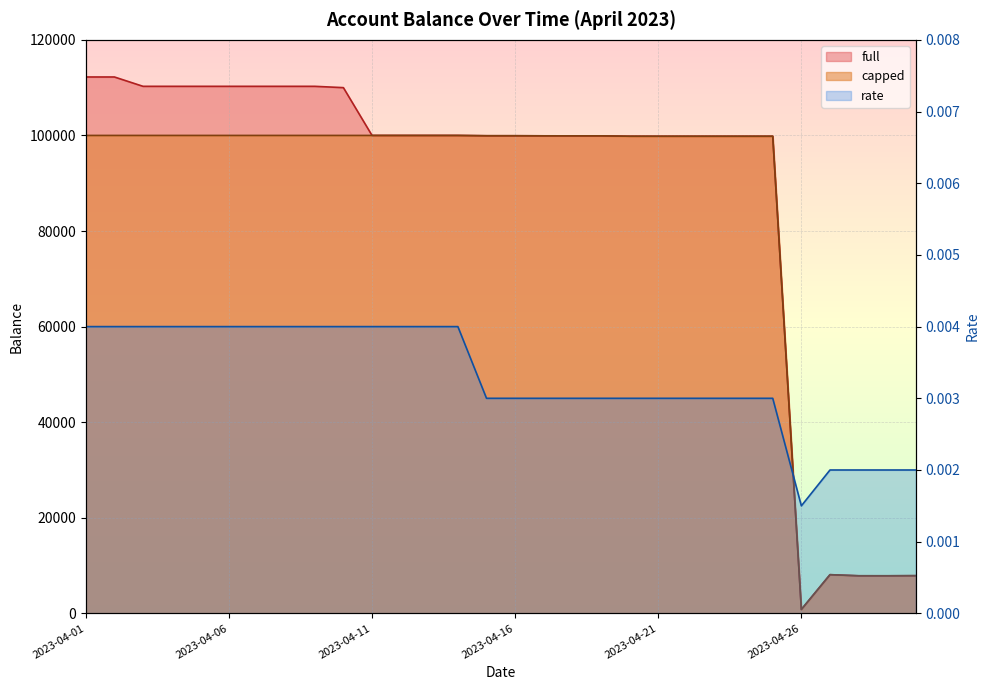

Is it true that full equals 146078.5 at 2023-04-17?

False